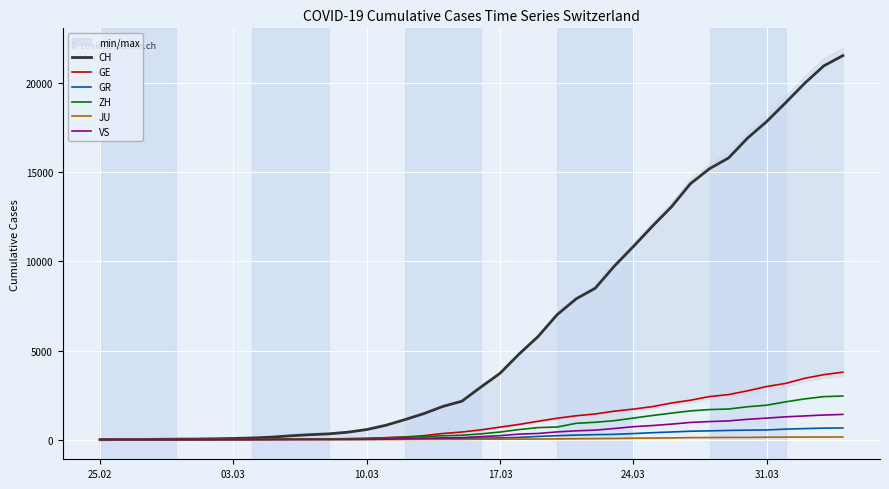

The value of ZH at 24.03 is 1213. True or false?

True